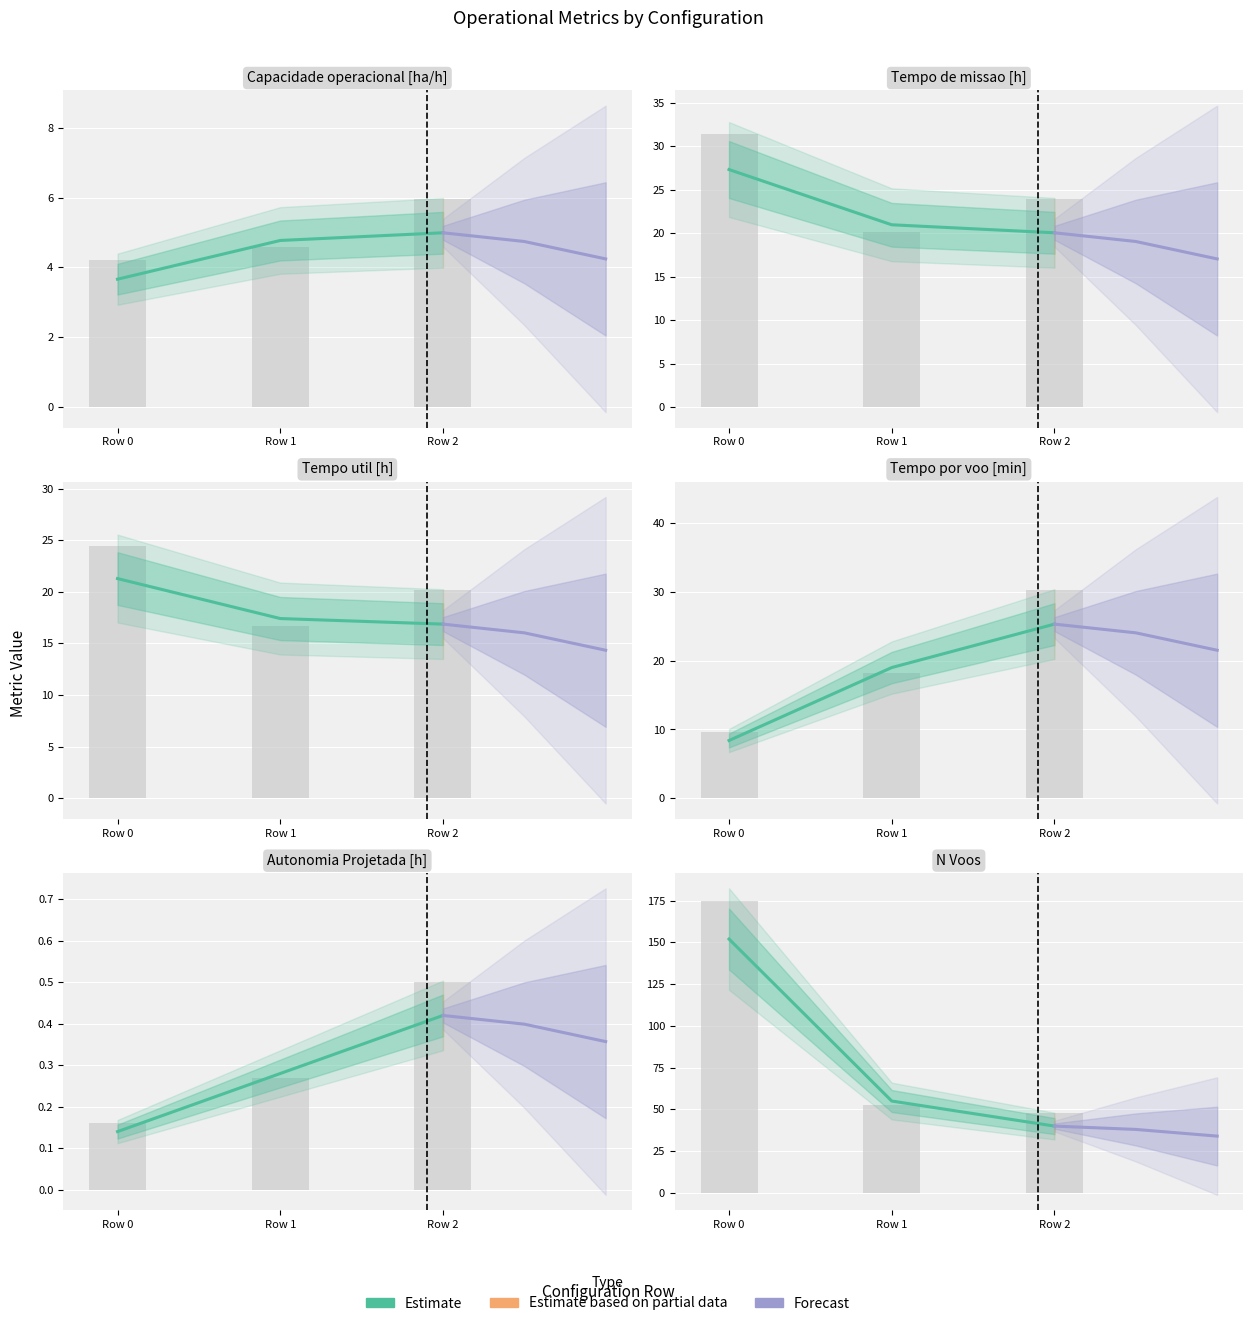

What is the value of the Forecast bar at the 3rd from the left?

34